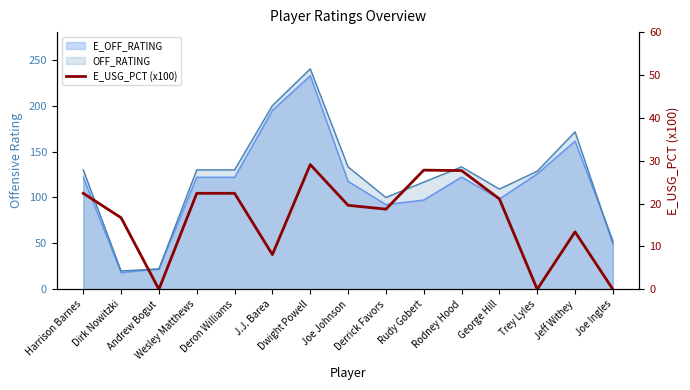

How many points are higher than both their immediate neighbors (excluding endpoints)?

3